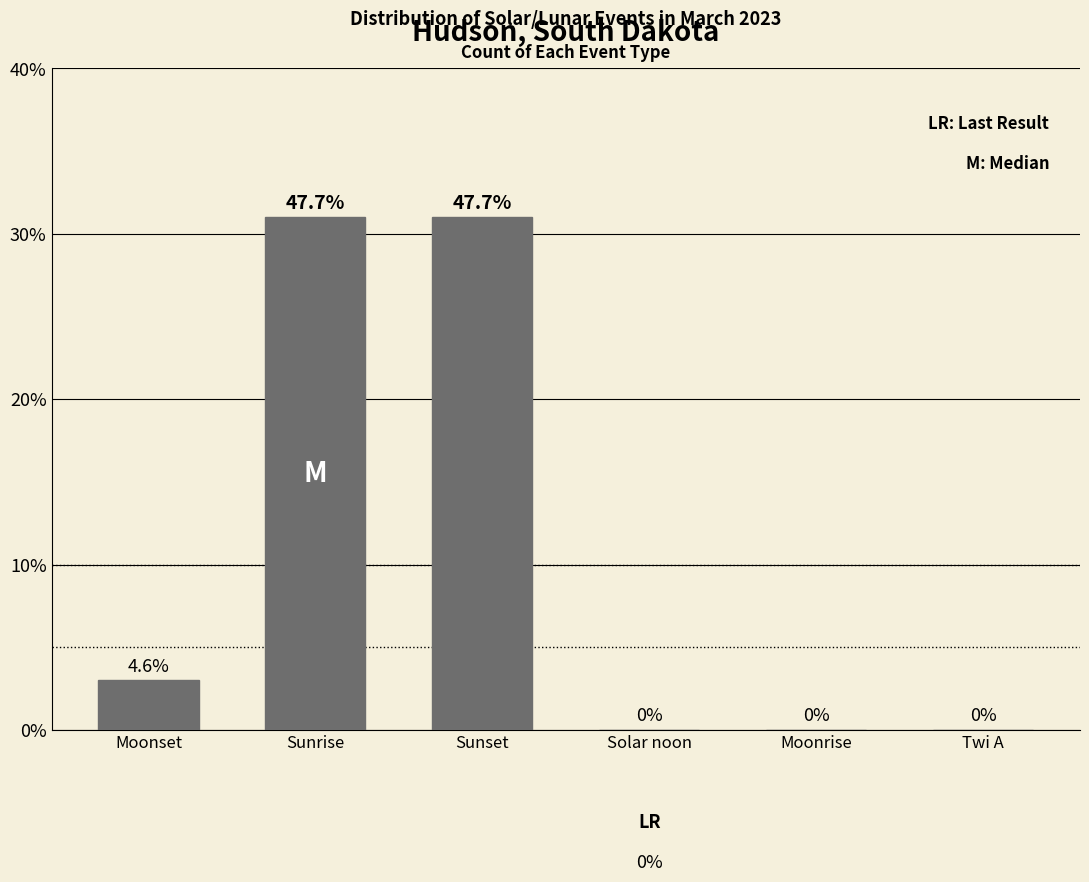

How many values are above zero?

3